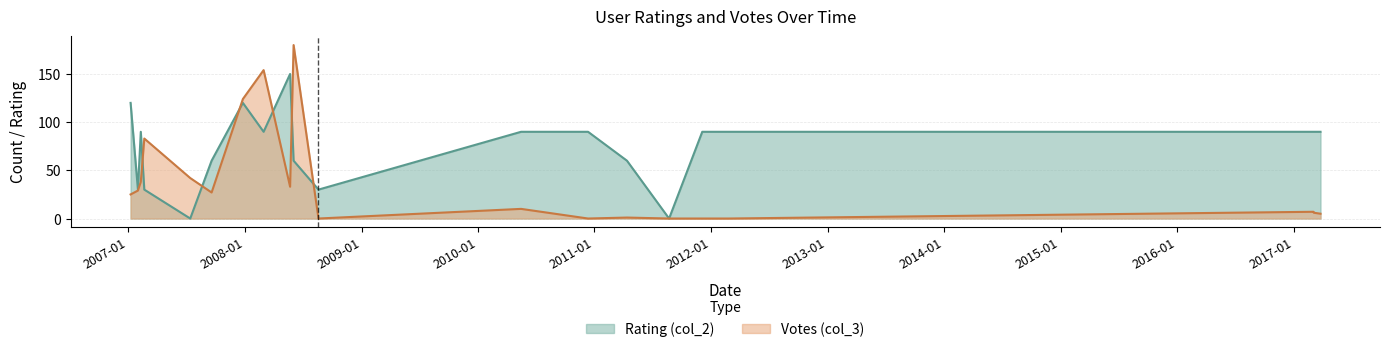

True or false: Votes (col_3) has more than 2 interior local peaks.

True